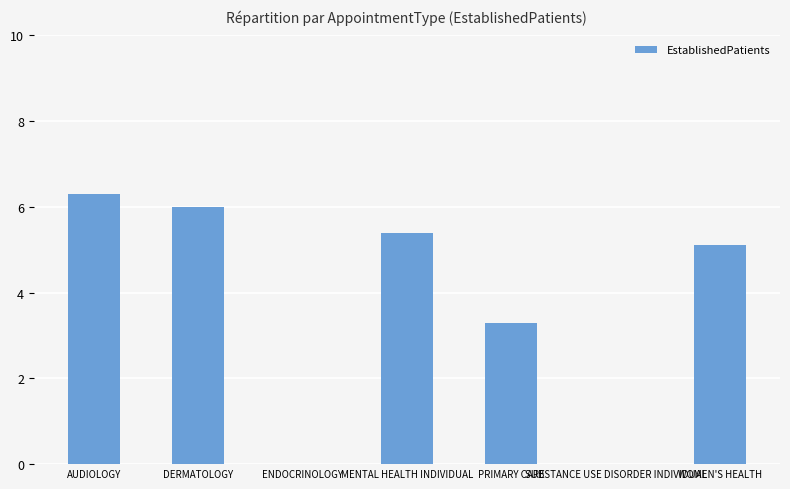

Are the bars horizontal?

No